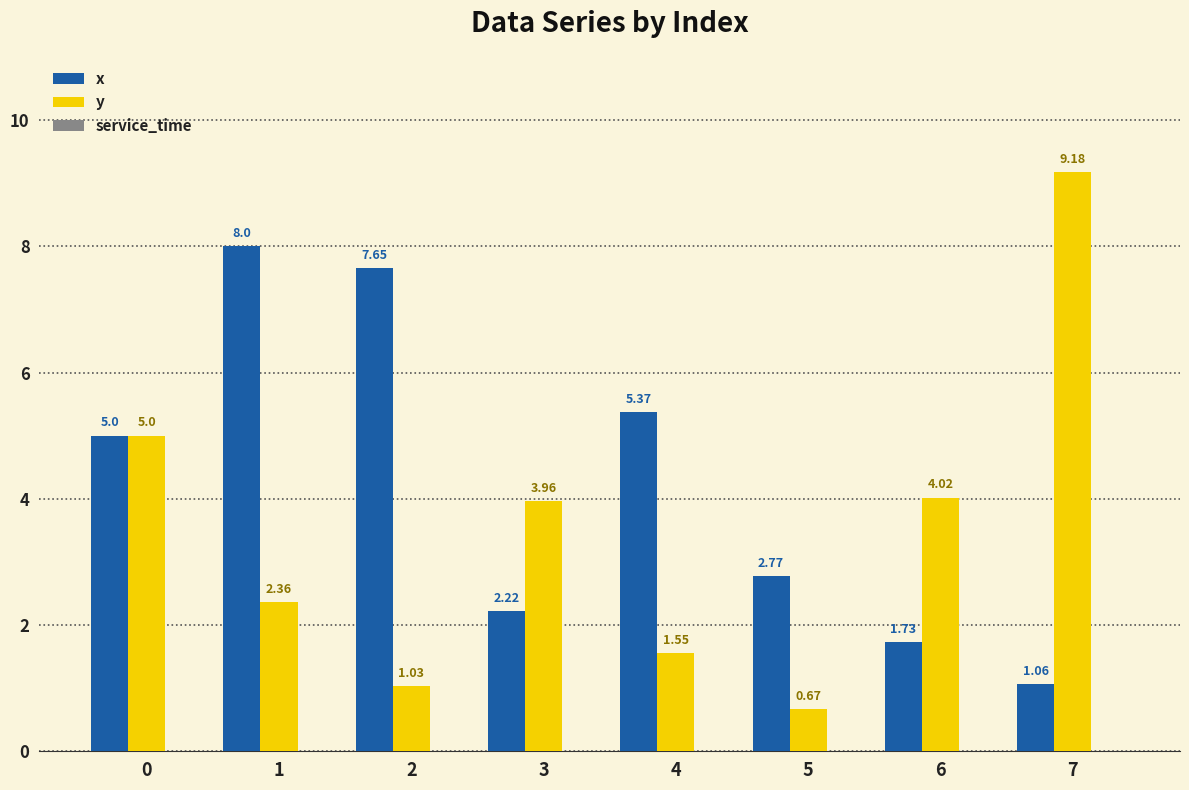

Between 2 and 6, which series saw the biggest shift?

x